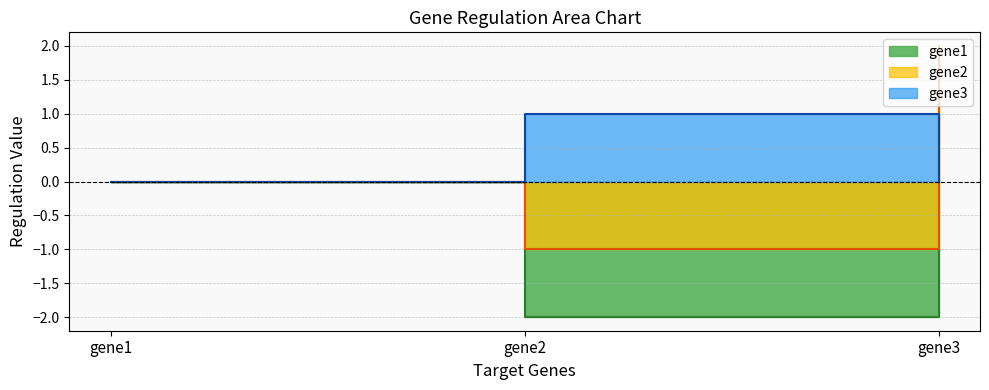

What is the greatest value displayed?

2